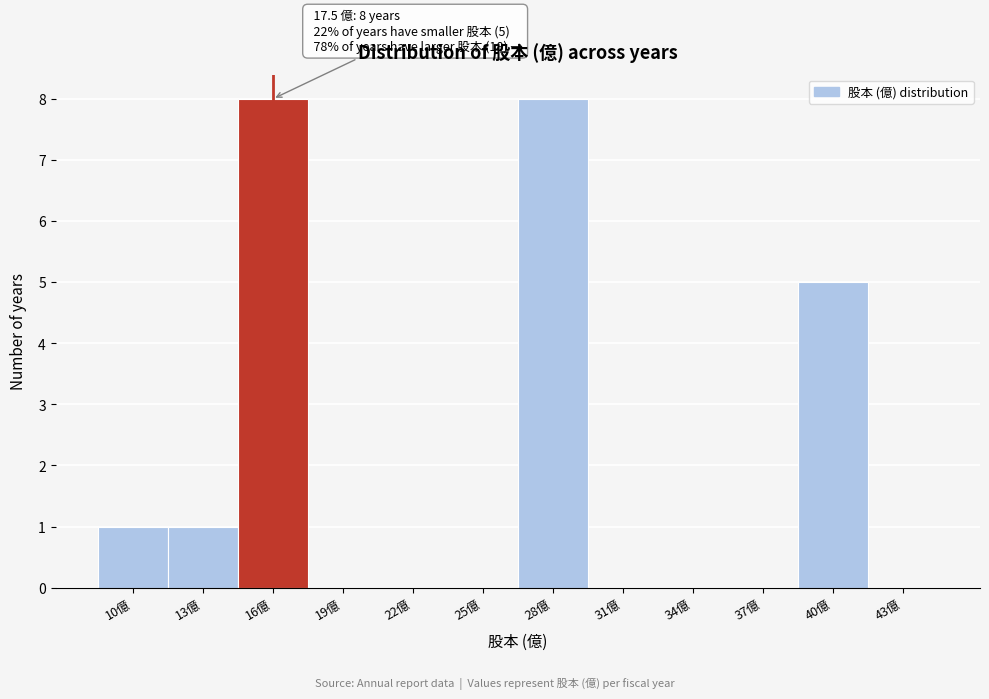

Reading left to right, what are all the values shown in this chart?

10億=1	13億=1	16億=8	19億=0	22億=0	25億=0	28億=8	31億=0	34億=0	37億=0	40億=5	43億=0